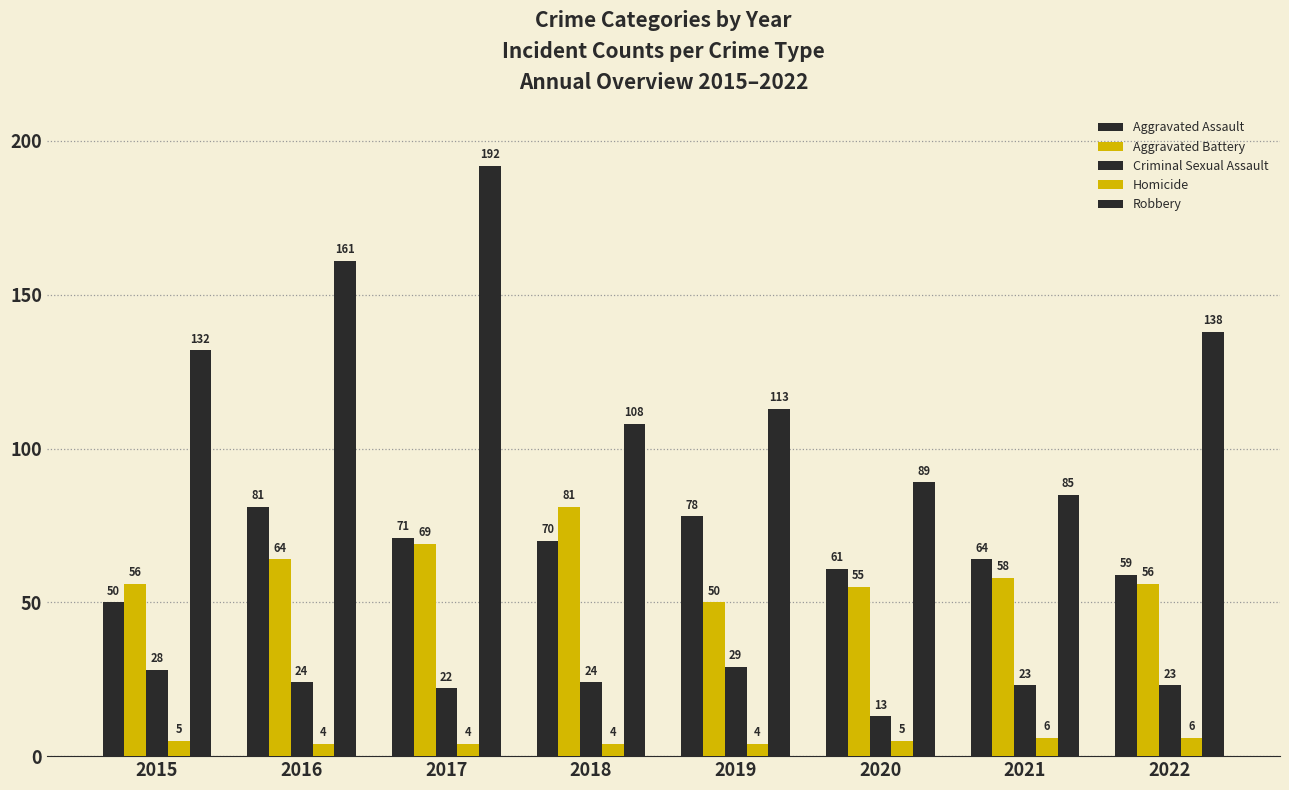

Is the value of Aggravated Battery at 2015 greater than the value of Criminal Sexual Assault at 2015?

Yes